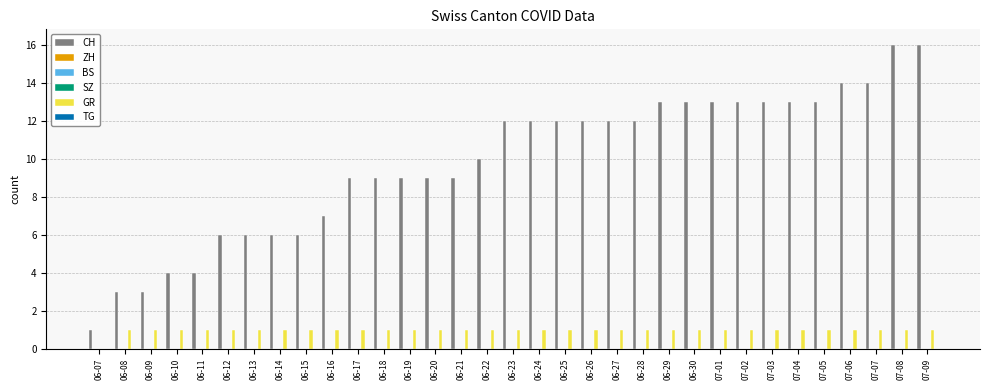

What is the difference between the highest and lowest values at 06-20?

9